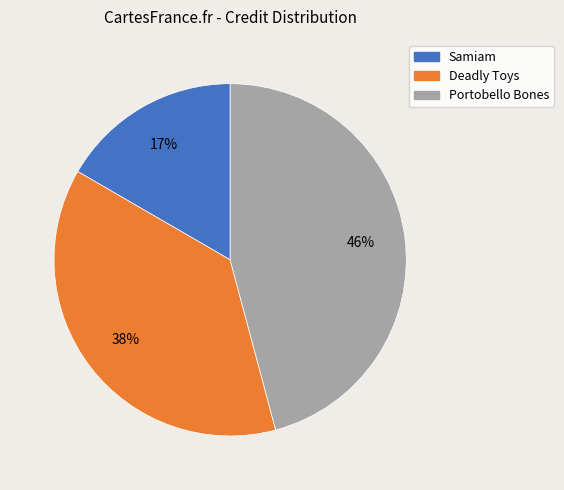

Is Samiam the majority of the pie?

No